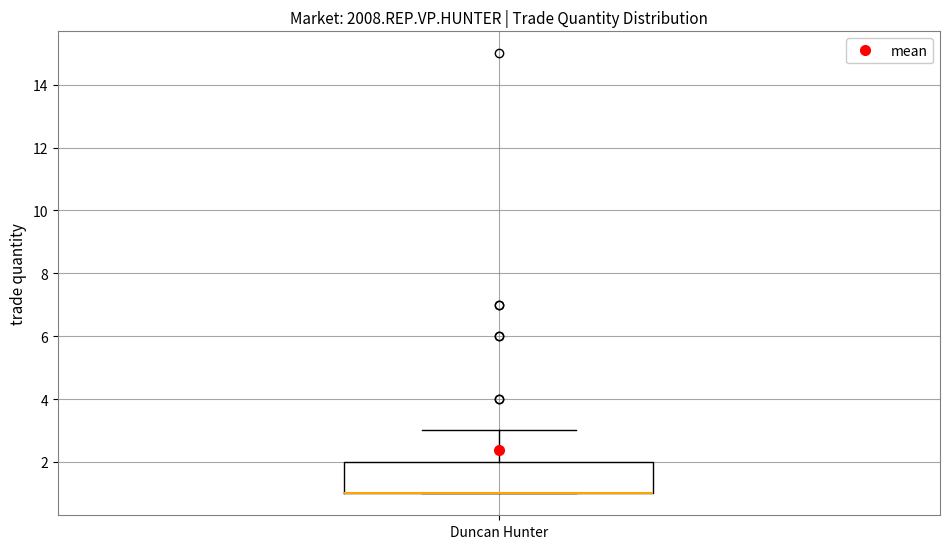

Where does the upper whisker of the box for Duncan Hunter end on the y-axis? The values are not printed on the chart, so give them approximately, as read against the axis.

3